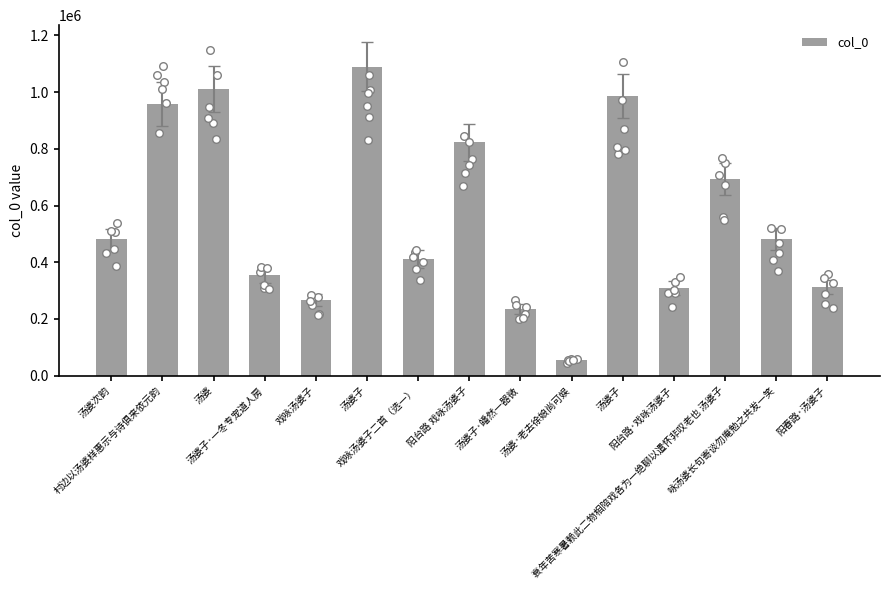

What is the ratio of the value at 汤婆子·皤然一器微 to the value at 汤婆子?

0.2